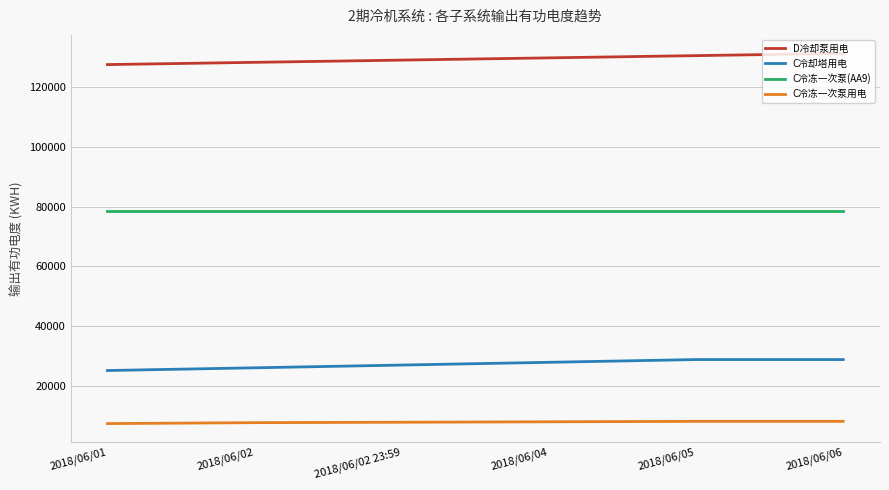

List the series in order of their peak value, lowest first.

C冷冻一次泵用电, C冷却塔用电, C冷冻一次泵(AA9), D冷却泵用电